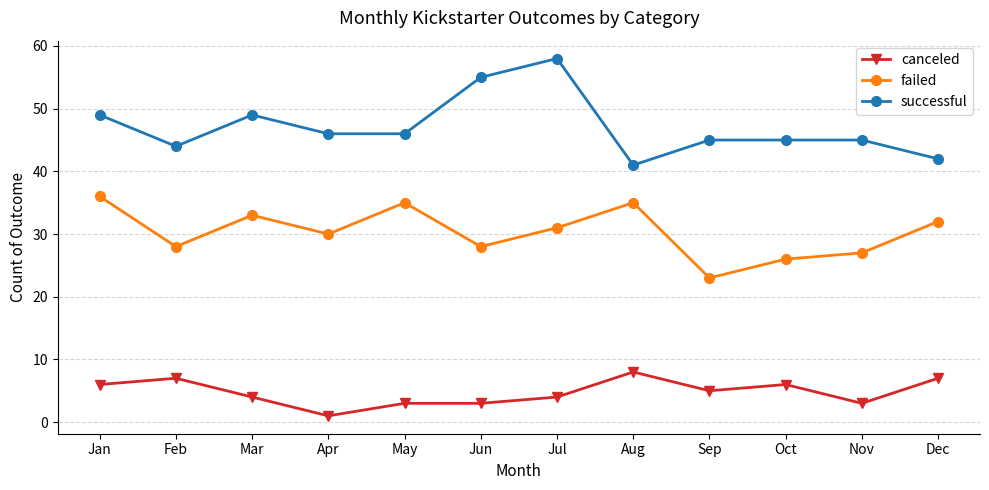

True or false: successful and failed cross at least once.

False